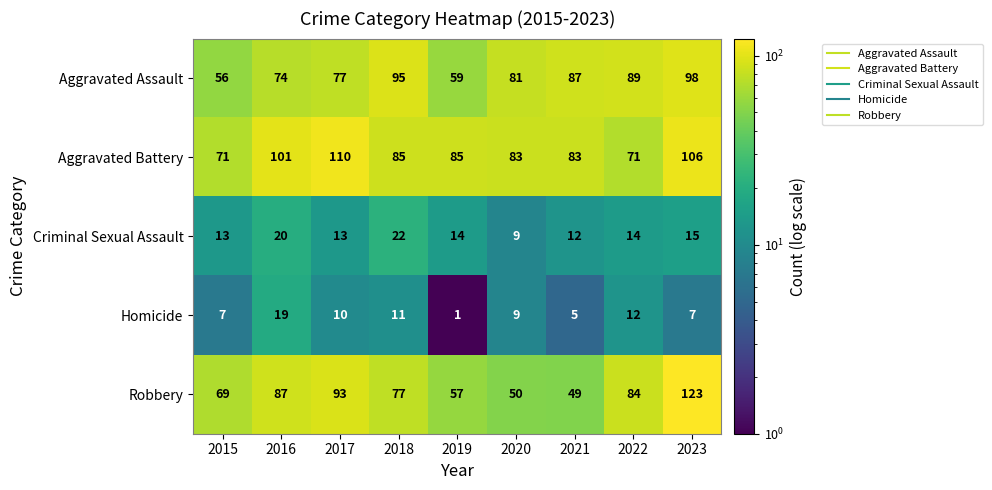

Count the number of categories in the chart.

9